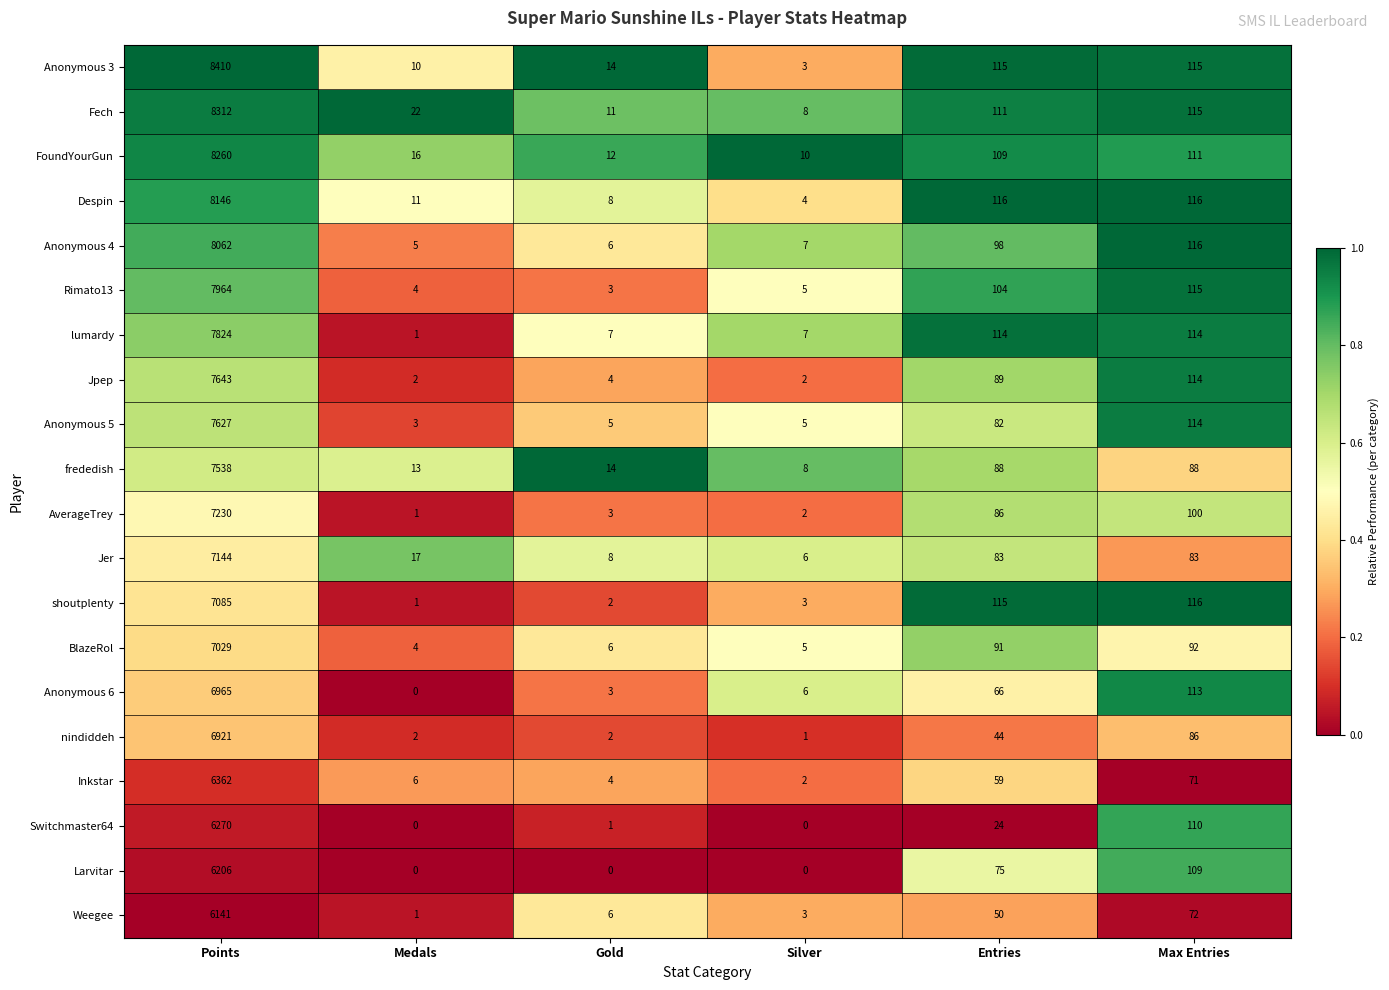

At which label does AverageTrey reach its peak?

Points